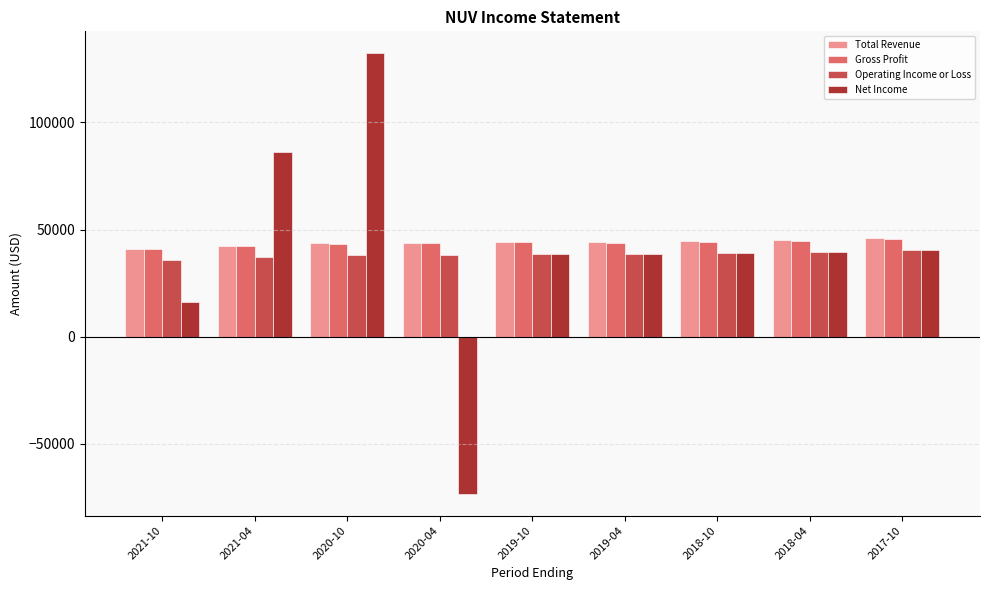

What is the difference between the Operating Income or Loss values at 2019-04 and 2018-04?

700